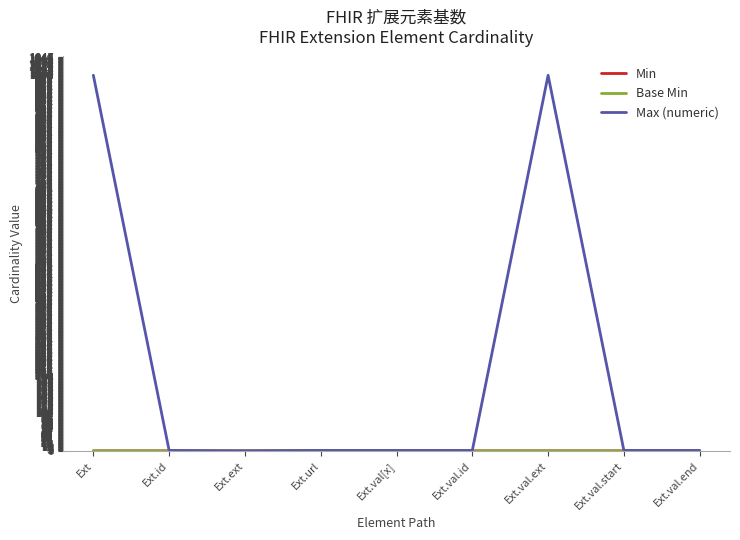

What is the label of the 8th point from the left?

Ext.val.start